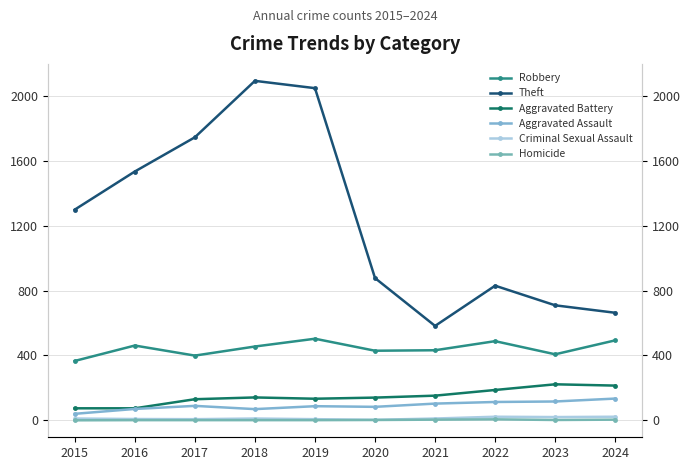

What are all the series names shown in the legend?

Robbery, Theft, Aggravated Battery, Aggravated Assault, Criminal Sexual Assault, Homicide